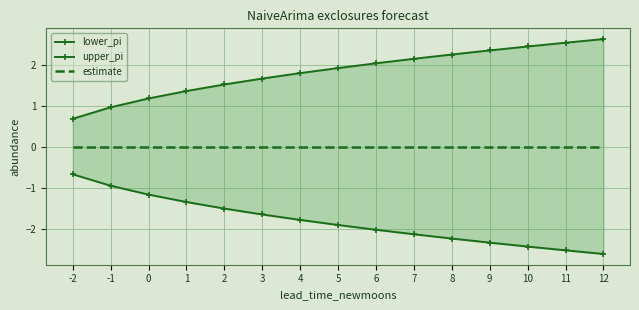

At how many categories does at least one series exceed -2?

15